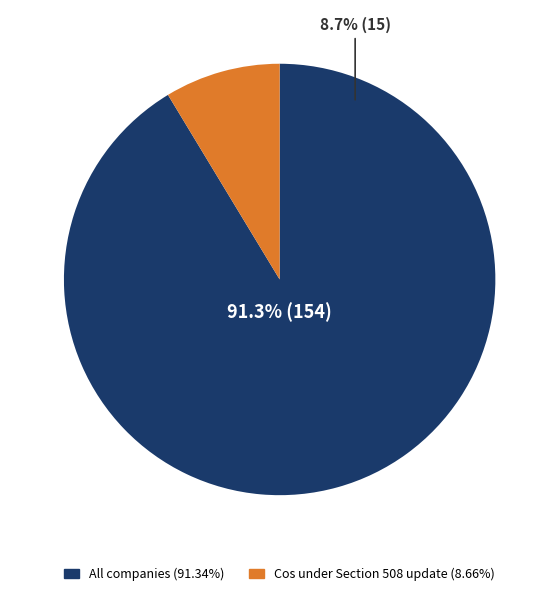

Is the sum of 9 and 3 greater than half?

No